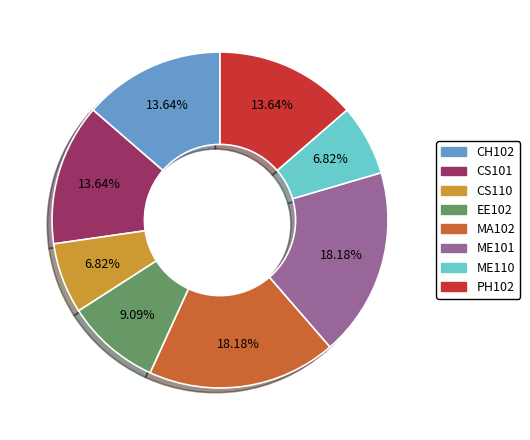

To the nearest percent, what percentage of the pie is CH102?

14%